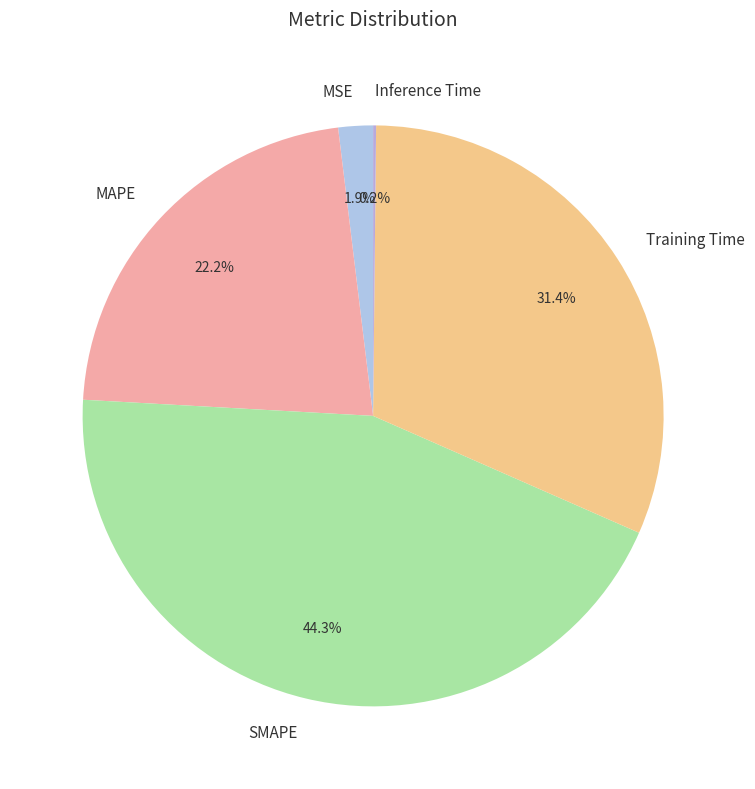

What percentage do MAPE and Training Time together represent?

53.6%